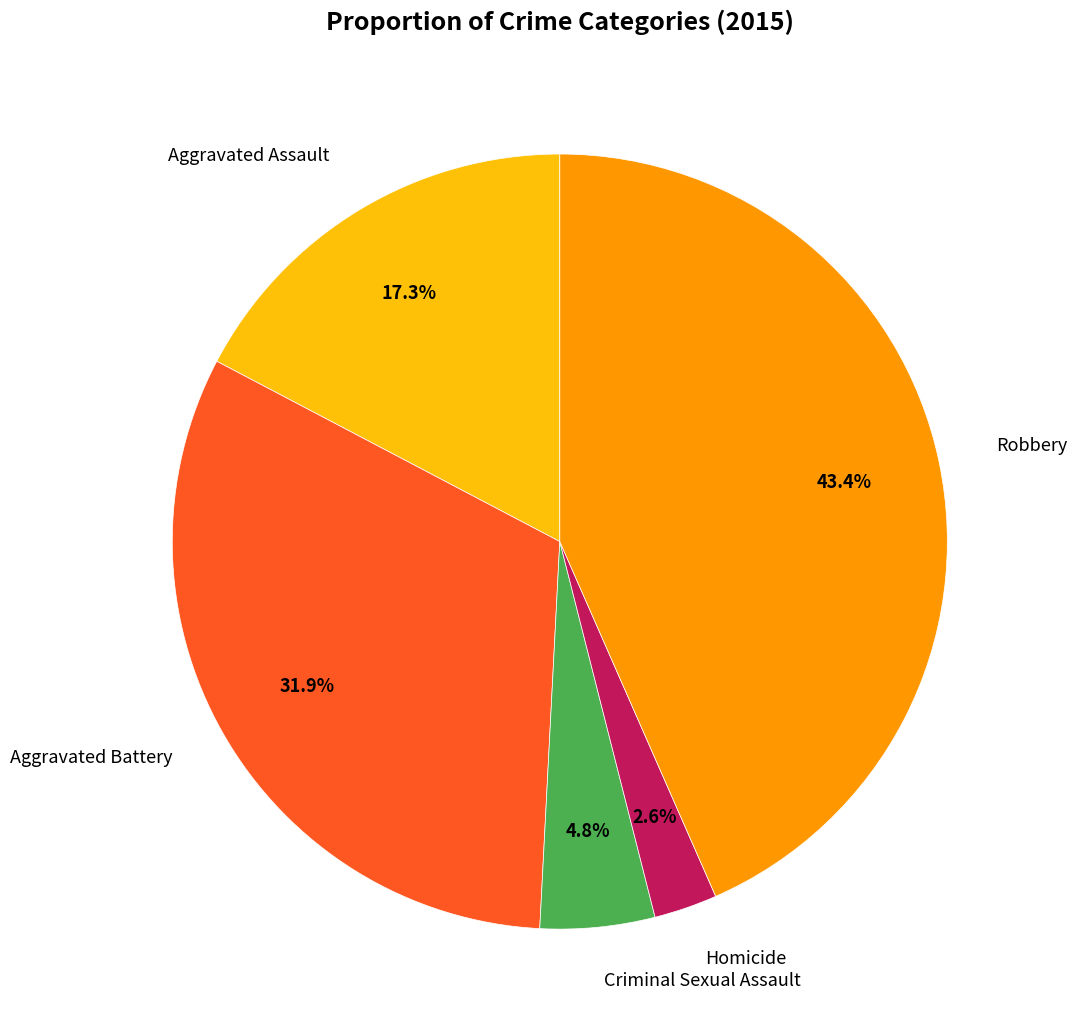

Does any single category account for the majority?

No